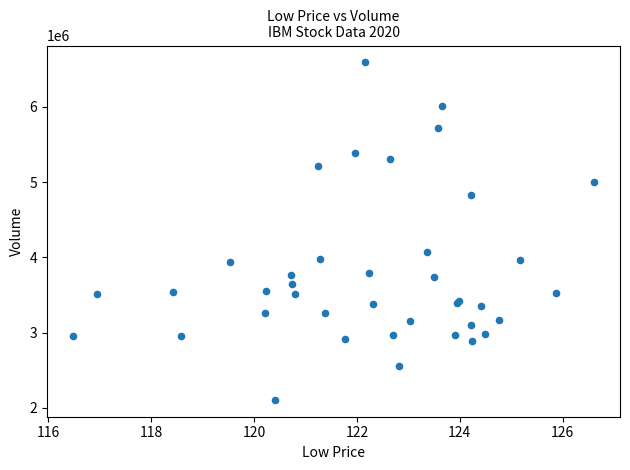

What Y value in the scatter plot is closest to 4349500?

4070800